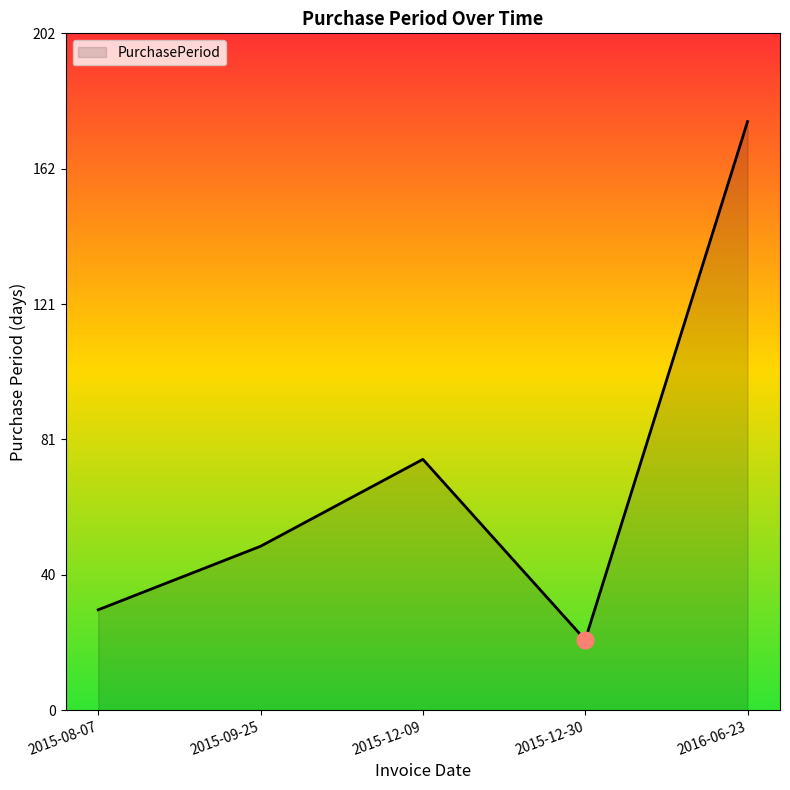

At which label is the value closest to 98?

2015-12-09